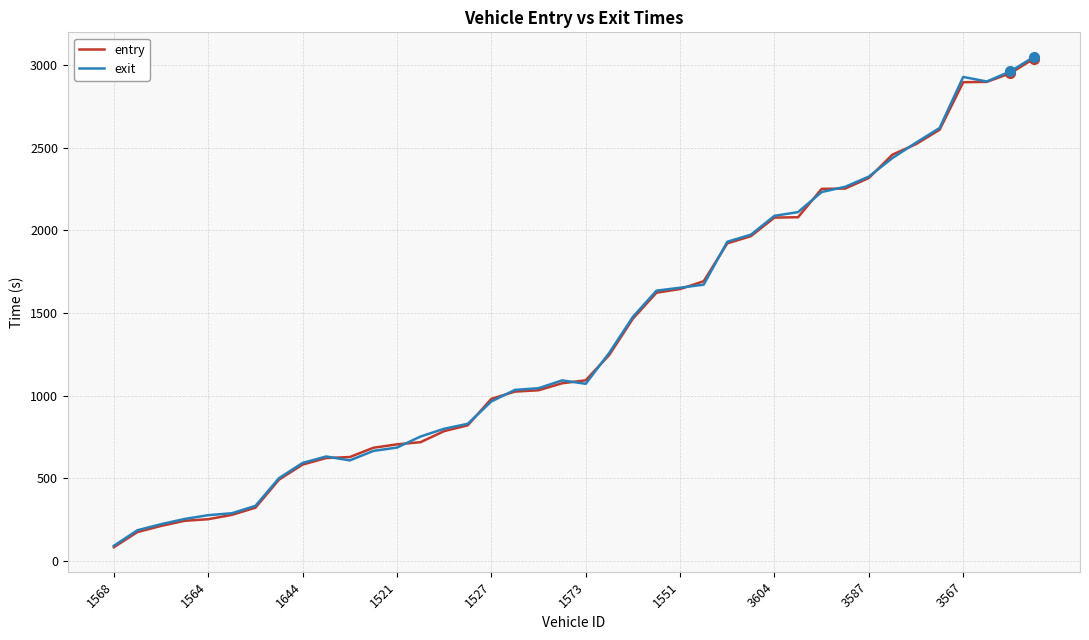

Which series has the widest spread of values?

exit